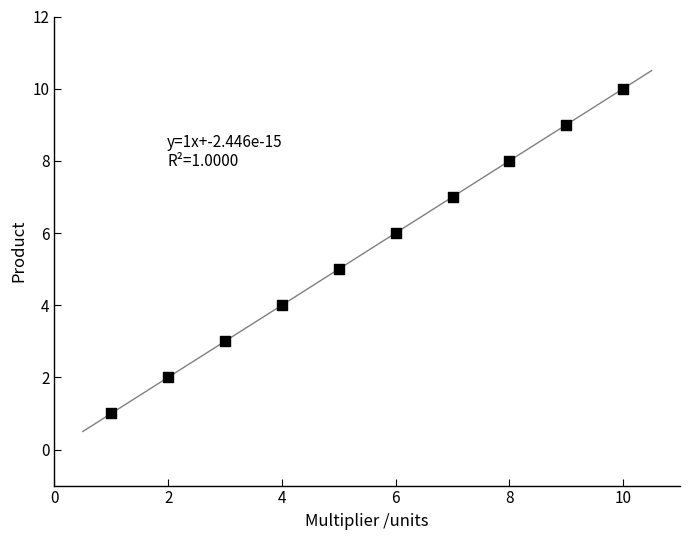

What is the average X value?

6